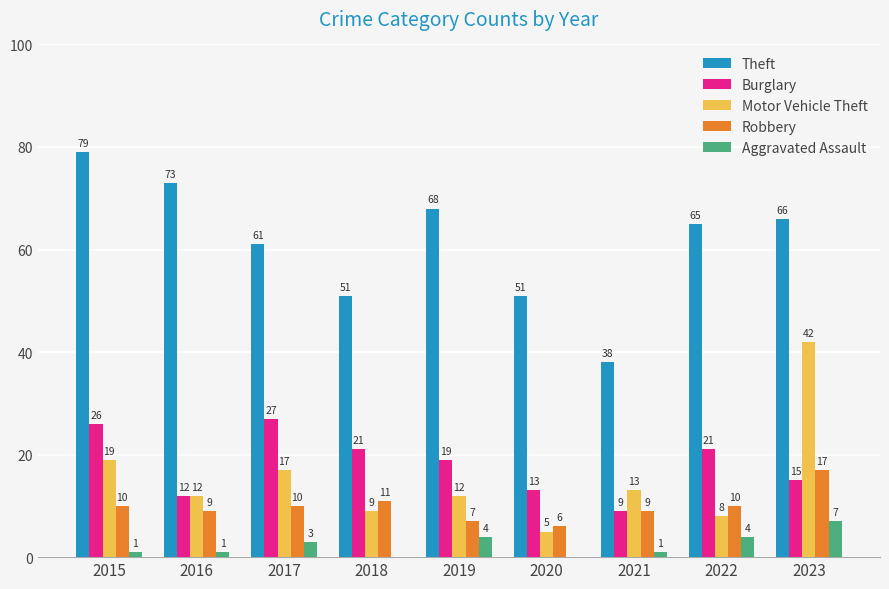

At which category is the sum across all series the highest?

2023